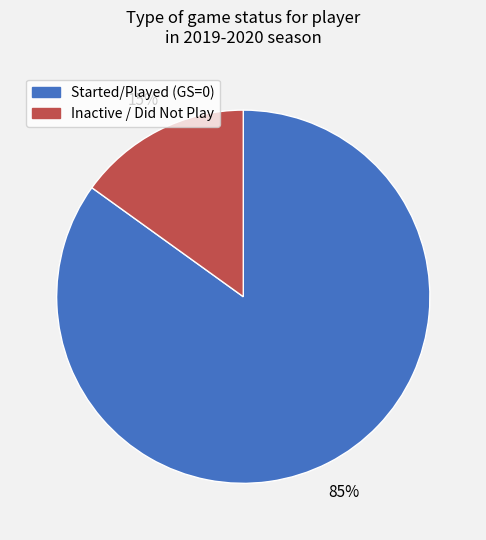

Is there any slice that represents more than half of the pie?

Yes